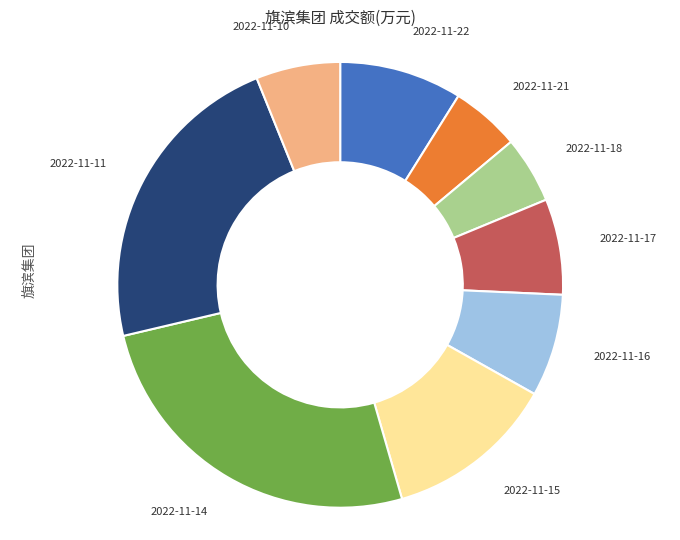

The 2022-11-15 slice represents 12% of the pie. True or false?

True